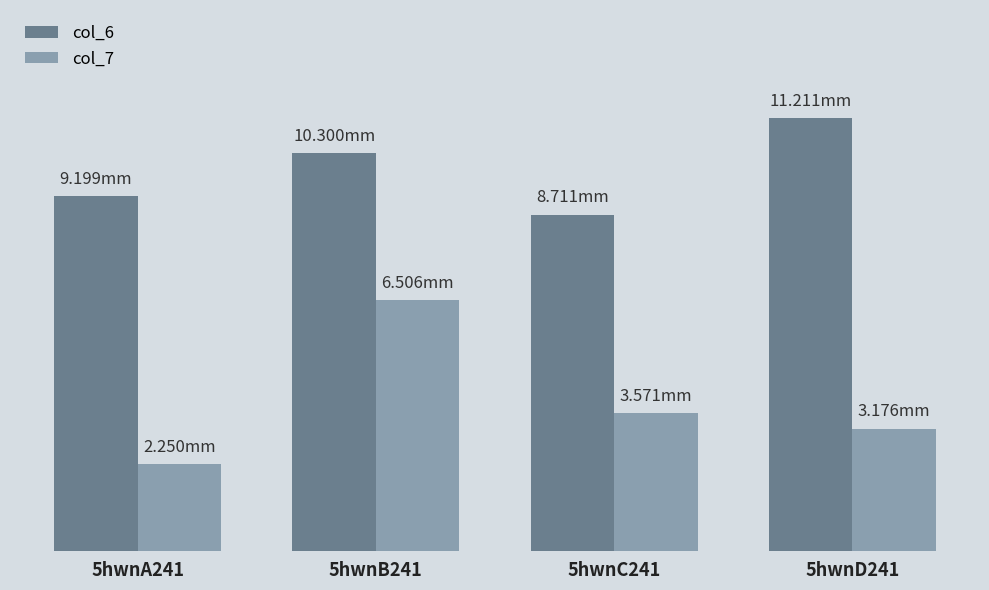

What value does the col_6 series have at 5hwnC241?

8.7